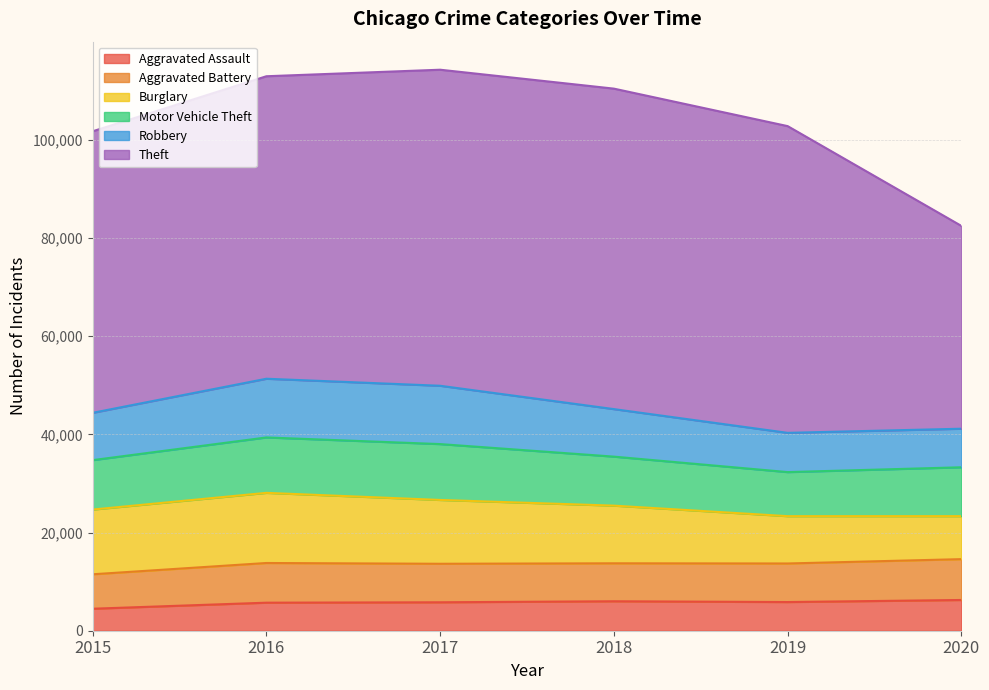

How many lines are shown in the chart?

6